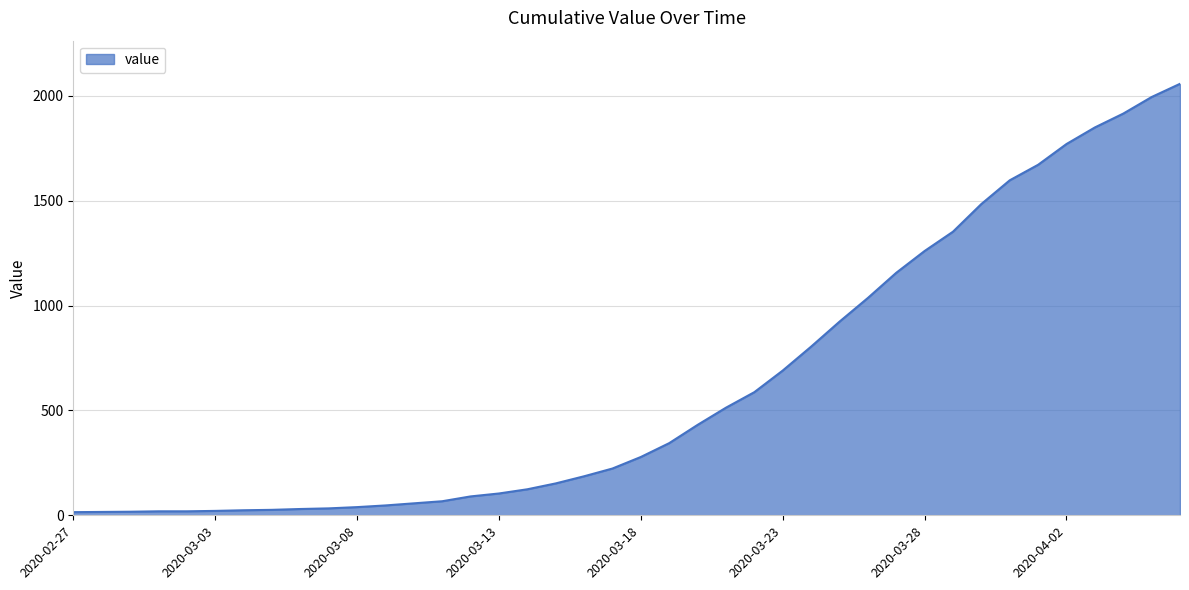

What is the difference between the maximum and minimum values?

2042